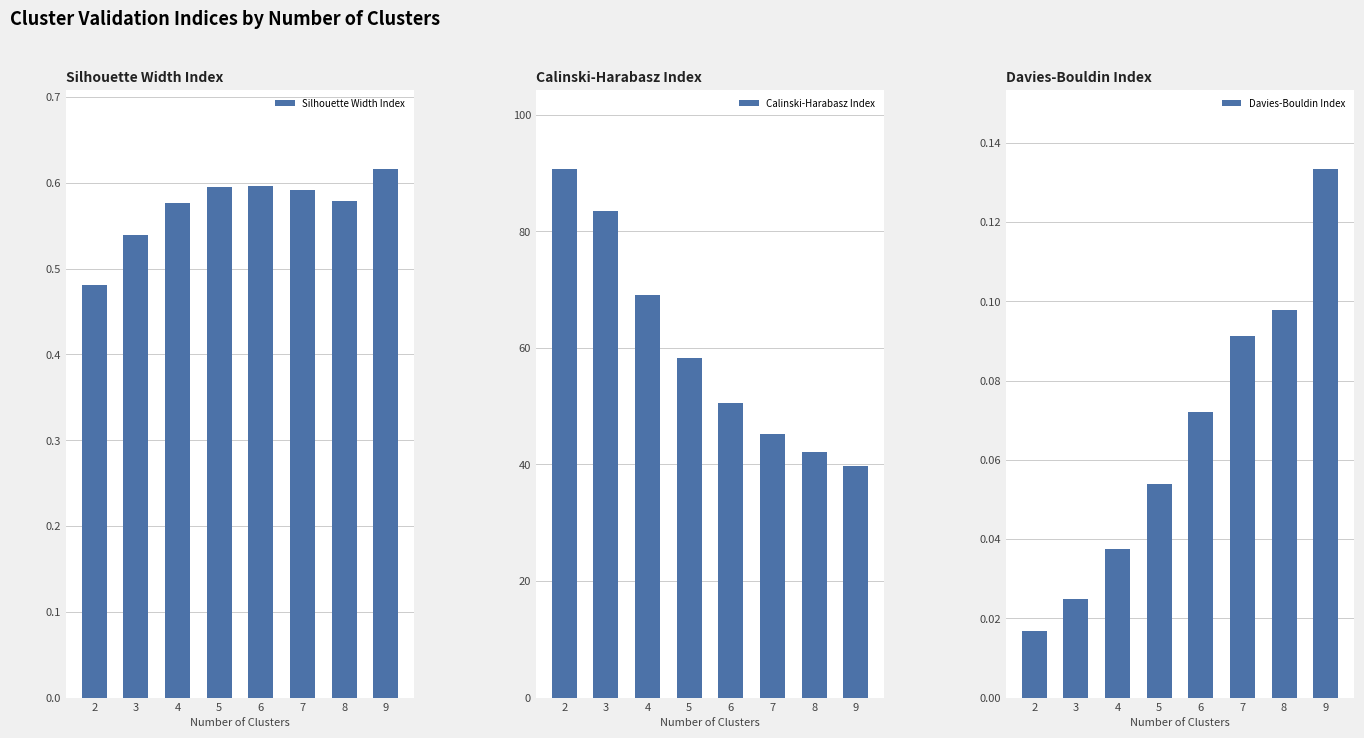

What is the sum of the Silhouette Width Index values at 9 and 3?

1.2